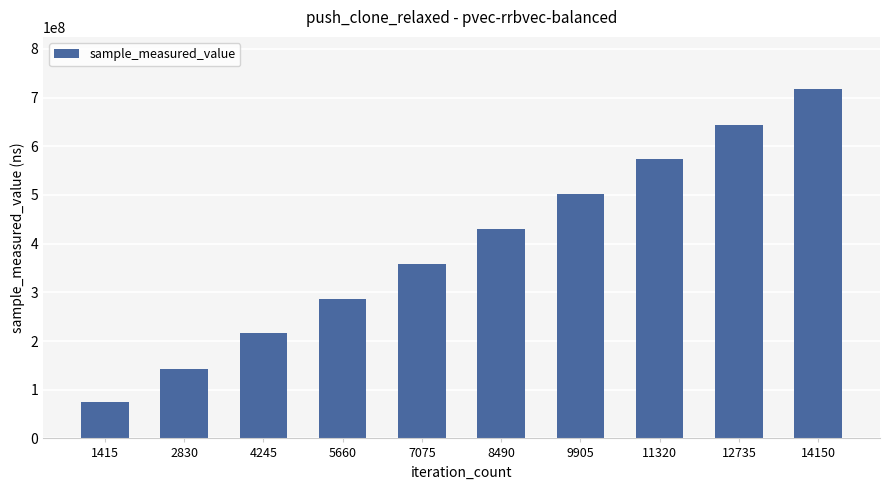

Count the values in the range 215704237 to 573648161.

6